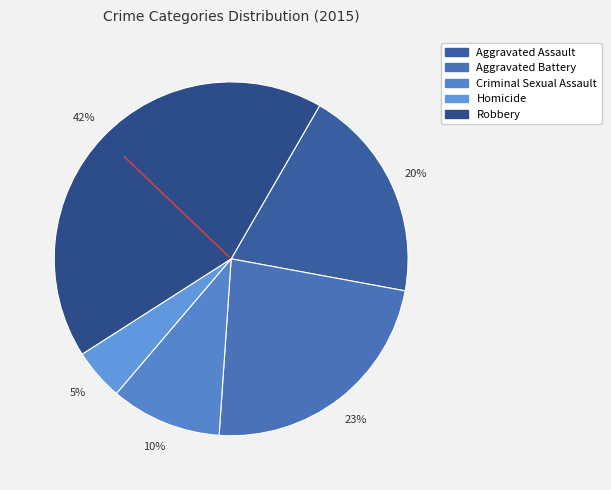

Rank the categories by value from highest to lowest.

Robbery, Aggravated Battery, Aggravated Assault, Criminal Sexual Assault, Homicide